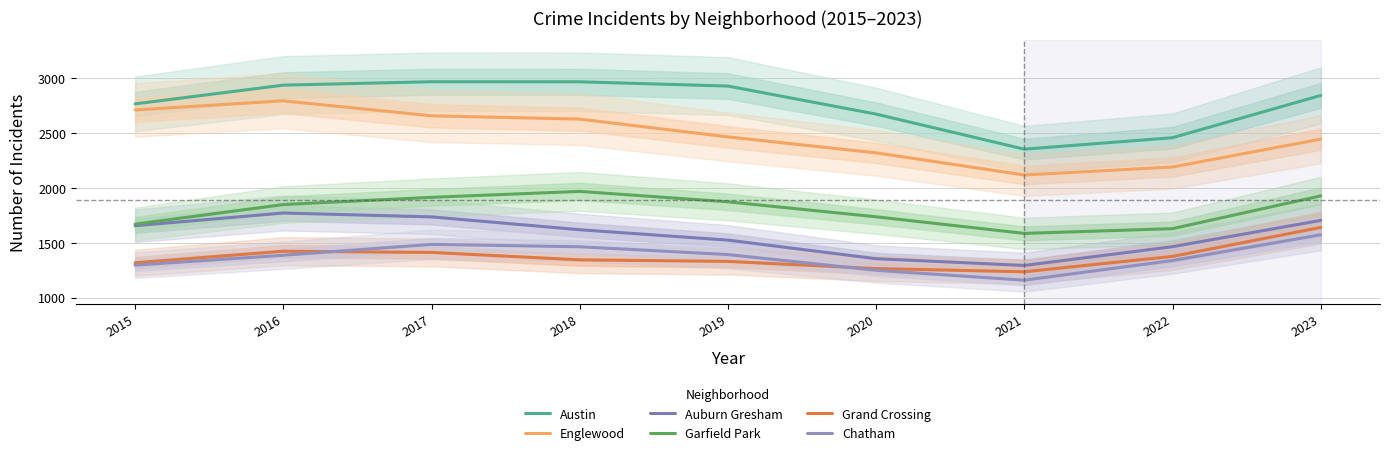

Which series has the widest spread of values?

Englewood